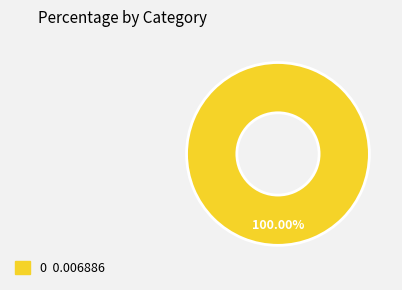

Is there a majority slice in this chart?

Yes